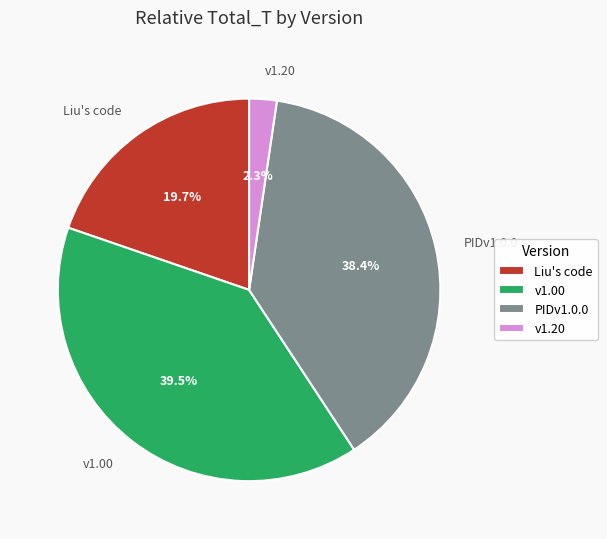

Between v1.20 and PIDv1.0.0, which is larger?

PIDv1.0.0